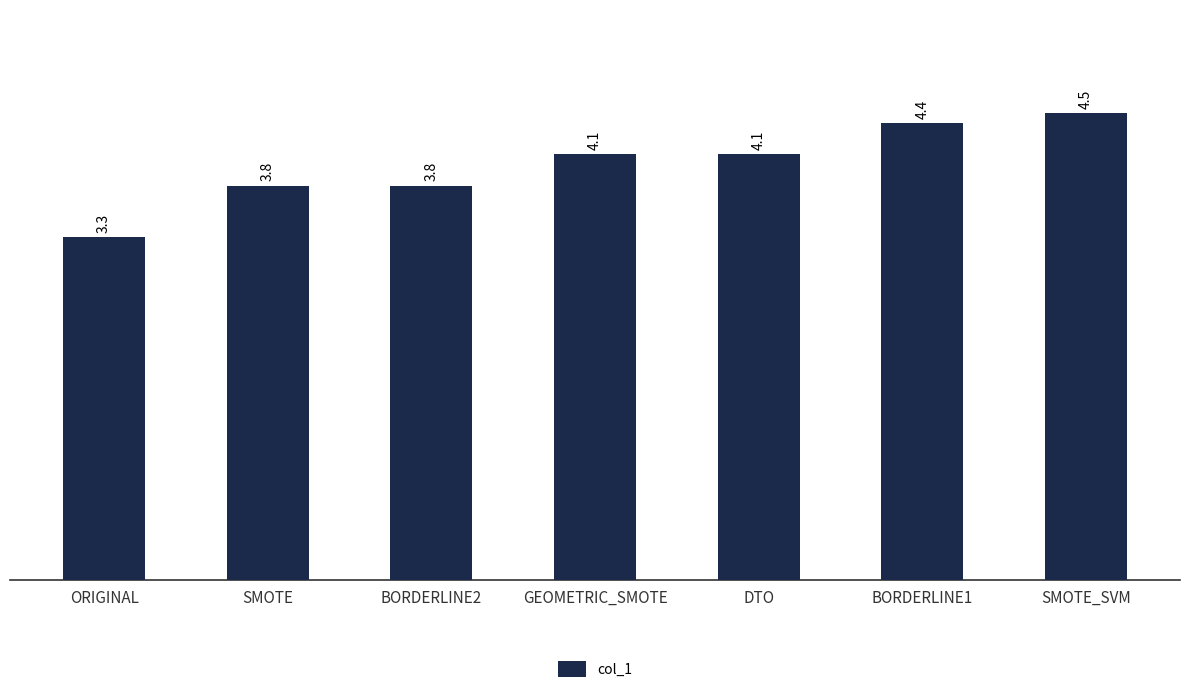

How many categories are shown in the chart?

7